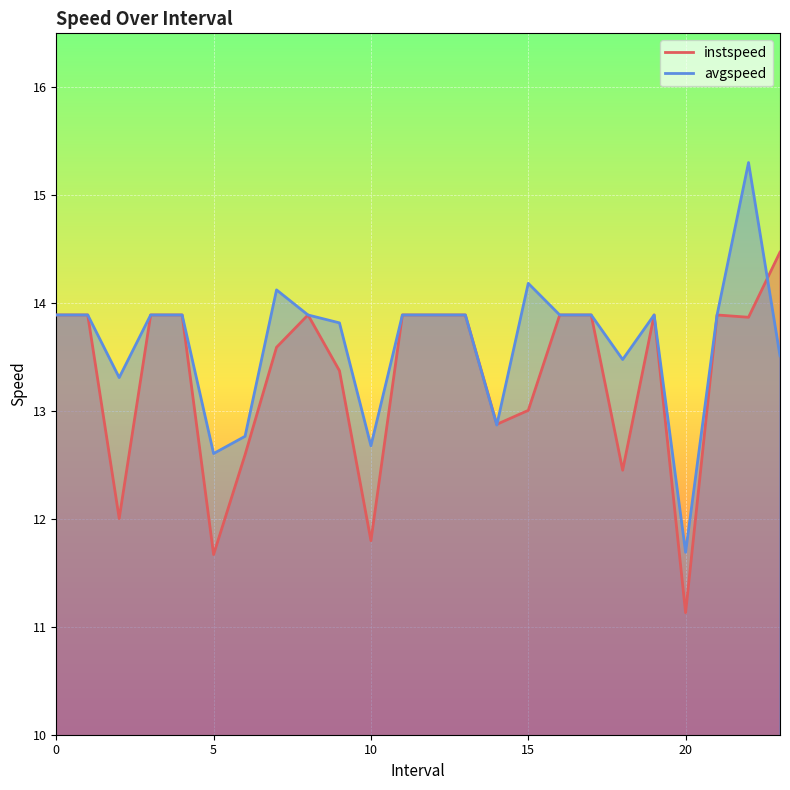

What are all the series names shown in the legend?

instspeed, avgspeed